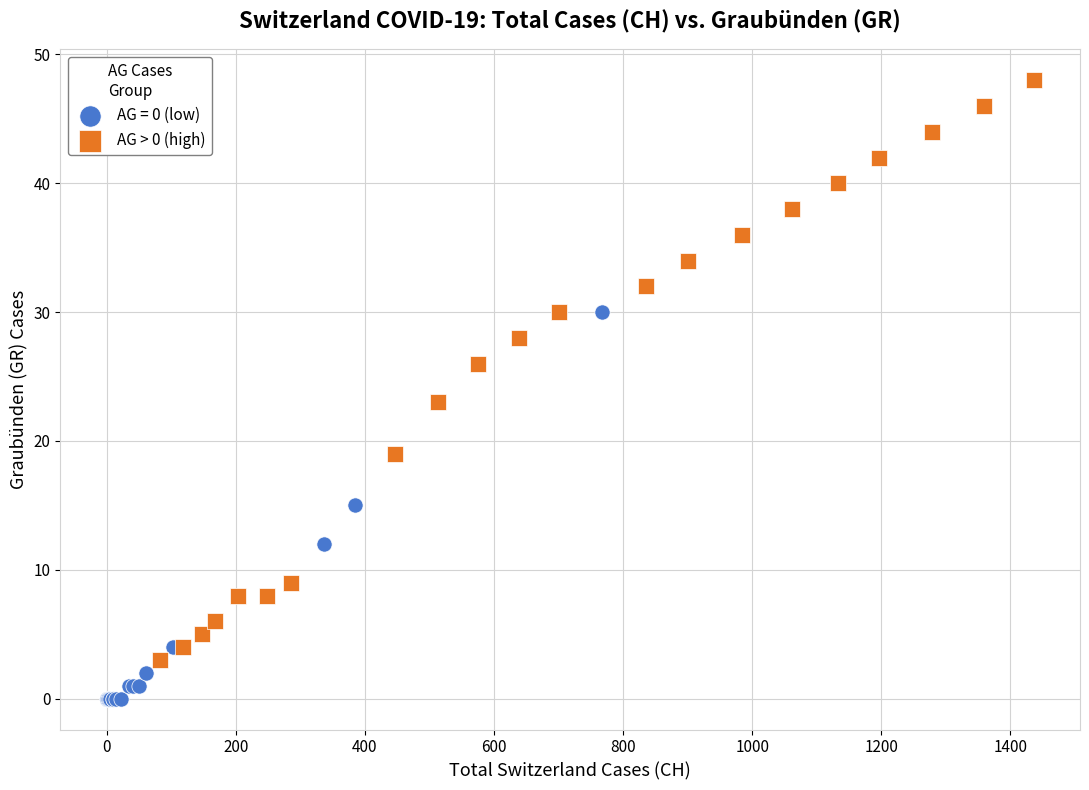

Which series reaches the minimum Y coordinate?

AG = 0 (low)